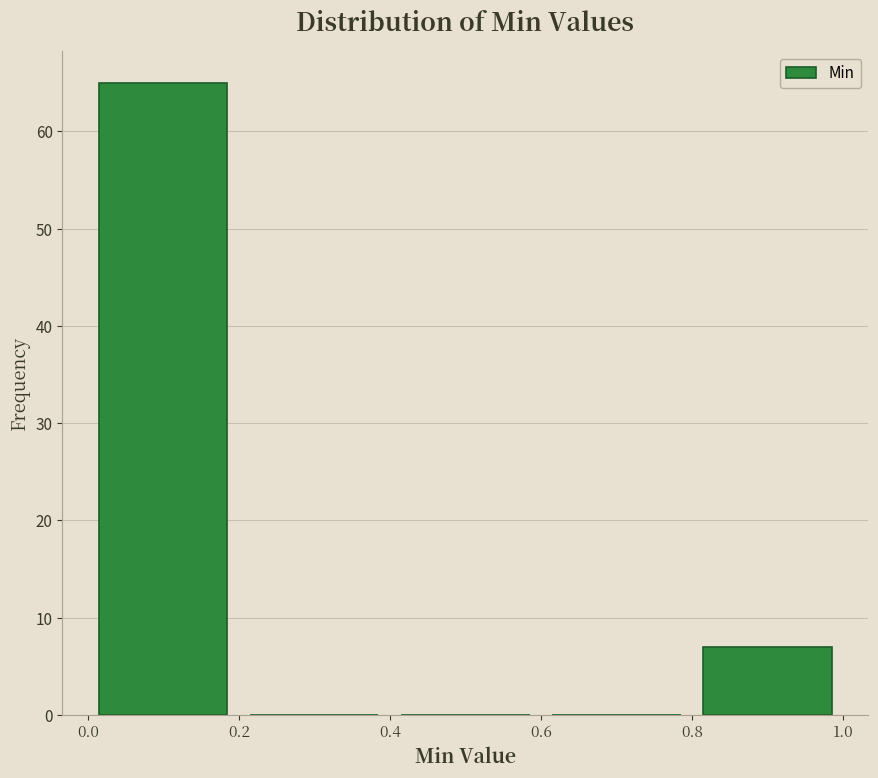

What is the height of the bar covering 0.8 to 1.0 on the x-axis? The values are not printed on the chart, so give them approximately, as read against the axis.

7